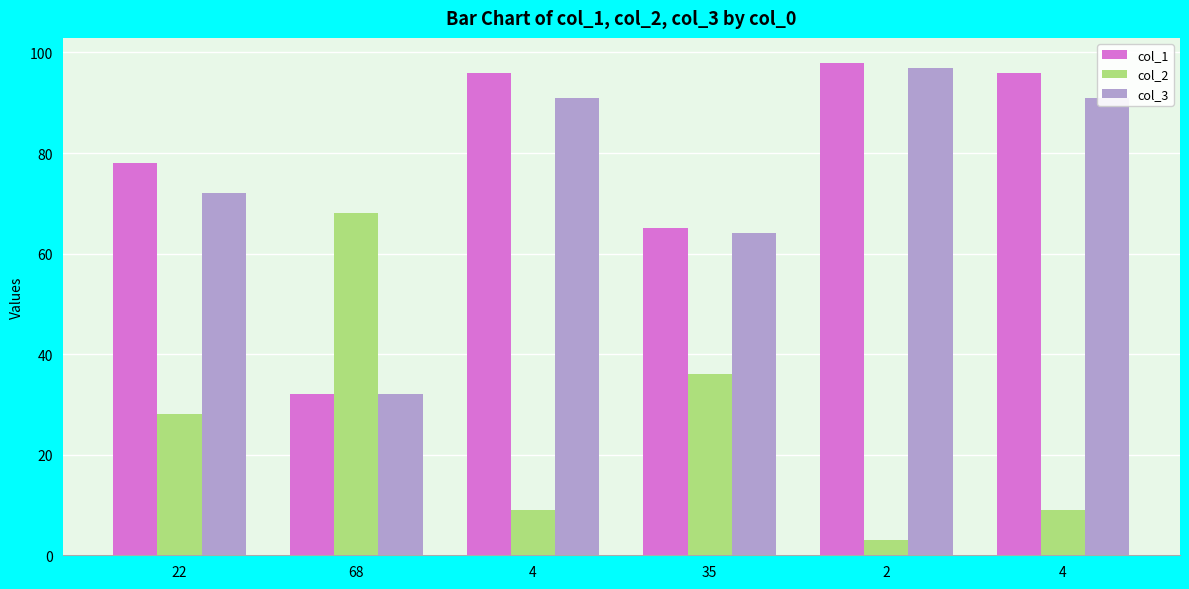

What are all the series names shown in the legend?

col_1, col_2, col_3